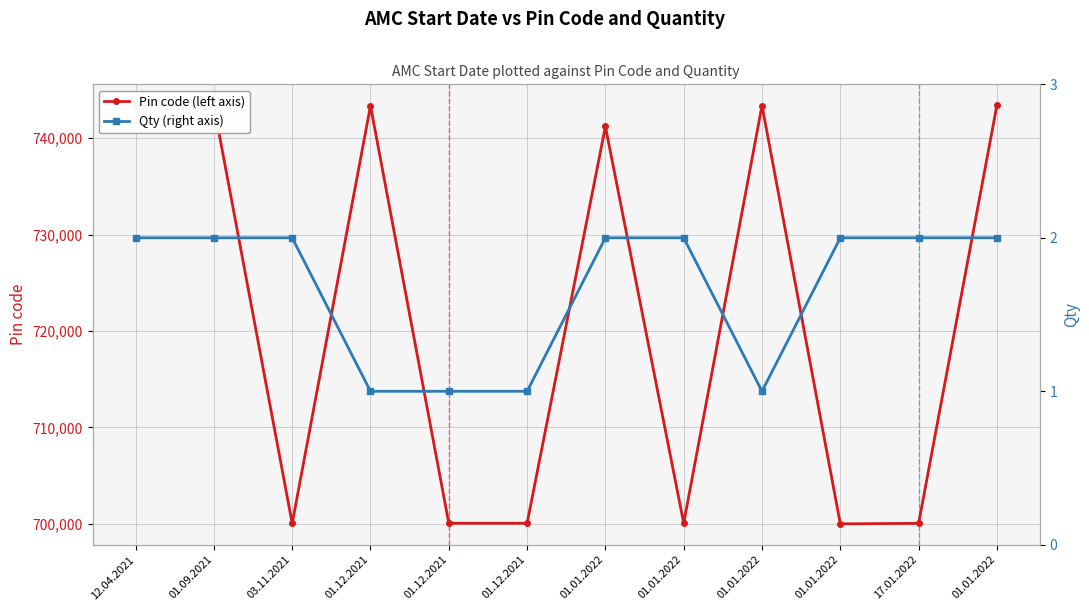

Which series has the largest total across all categories?

Pin code